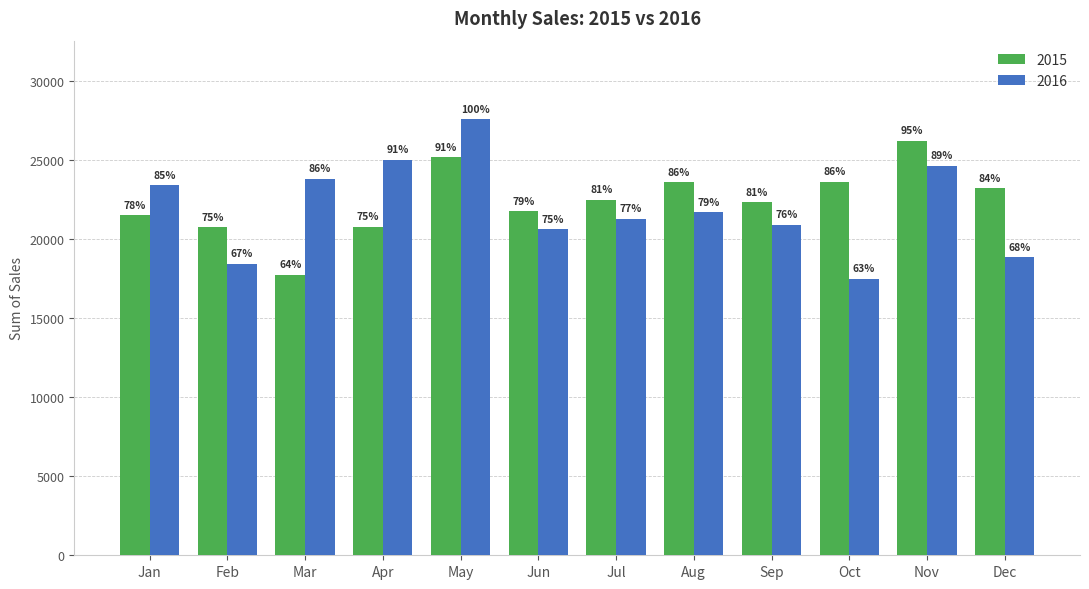

Reading left to right, transcribe all the data shown in this chart.

2015: Jan=21537	Feb=20757	Mar=17775	Apr=20800	May=25200	Jun=21790	Jul=22501	Aug=23616	Sep=22358	Oct=23634	Nov=26253	Dec=23250
2016: Jan=23428	Feb=18458	Mar=23826	Apr=25059	May=27614	Jun=20628	Jul=21317	Aug=21731	Sep=20934	Oct=17497	Nov=24659	Dec=18857